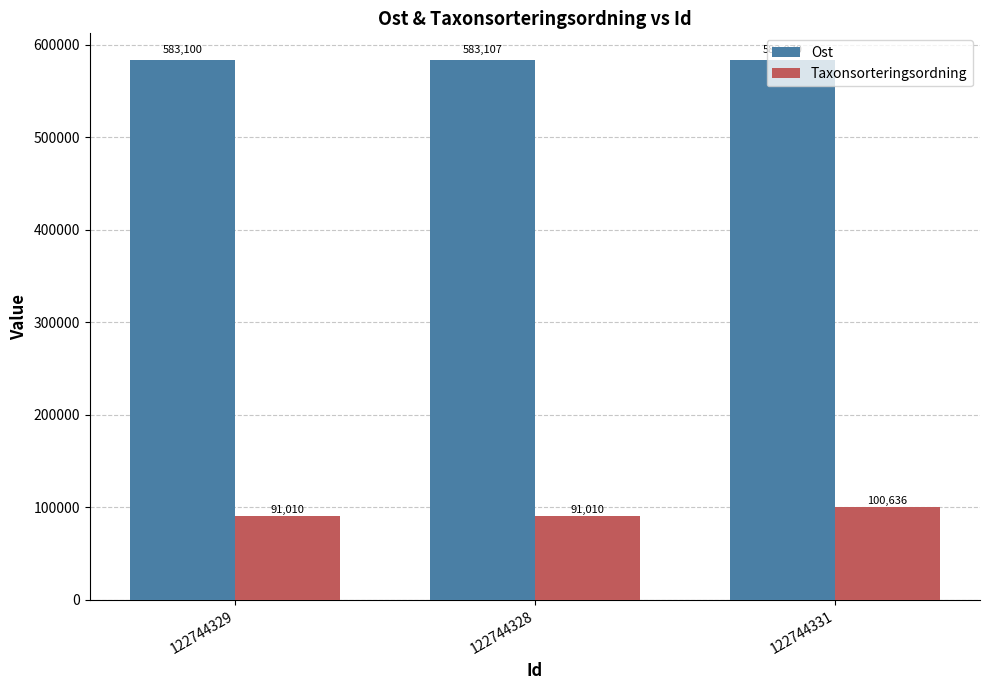

At which label does Ost reach its minimum?

122744331